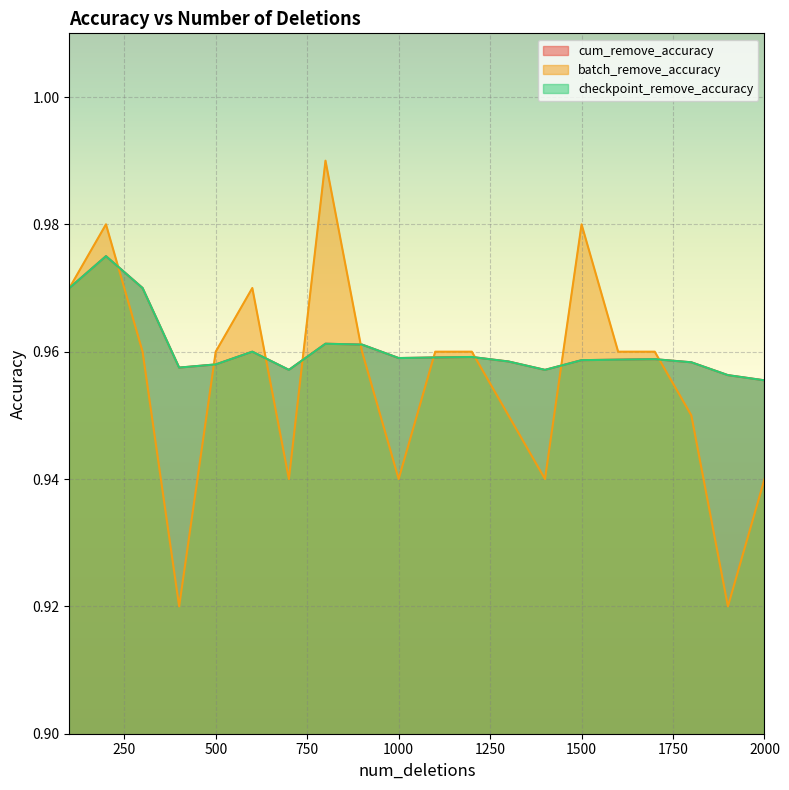

Does the chart display data point markers on the line(s)?

No